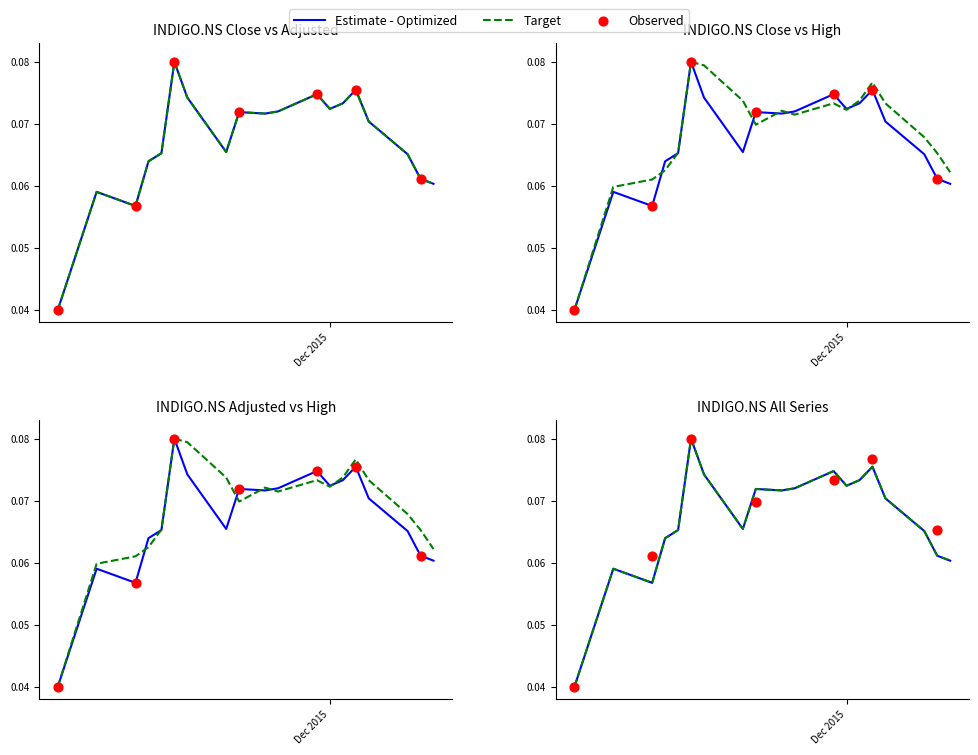

At how many categories does at least one series exceed 0?

19